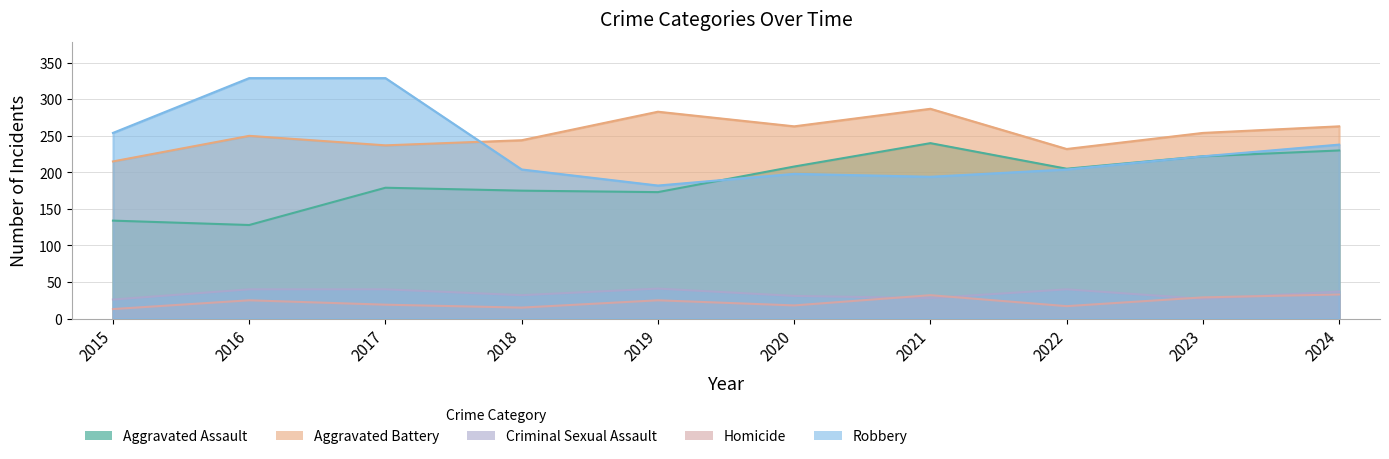

True or false: Aggravated Assault and Aggravated Battery cross at least once.

False